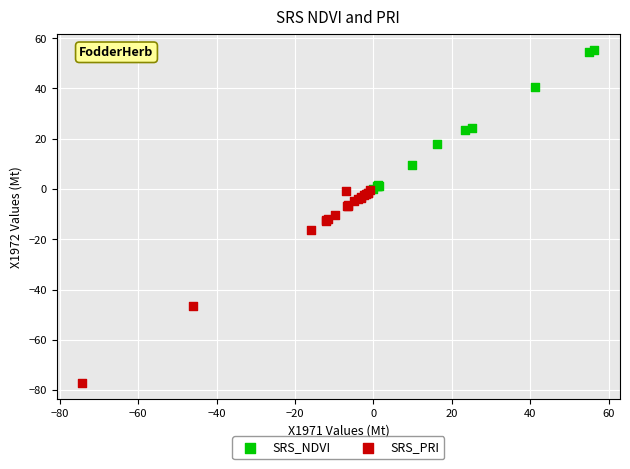

Which series reaches the minimum Y coordinate?

SRS_PRI